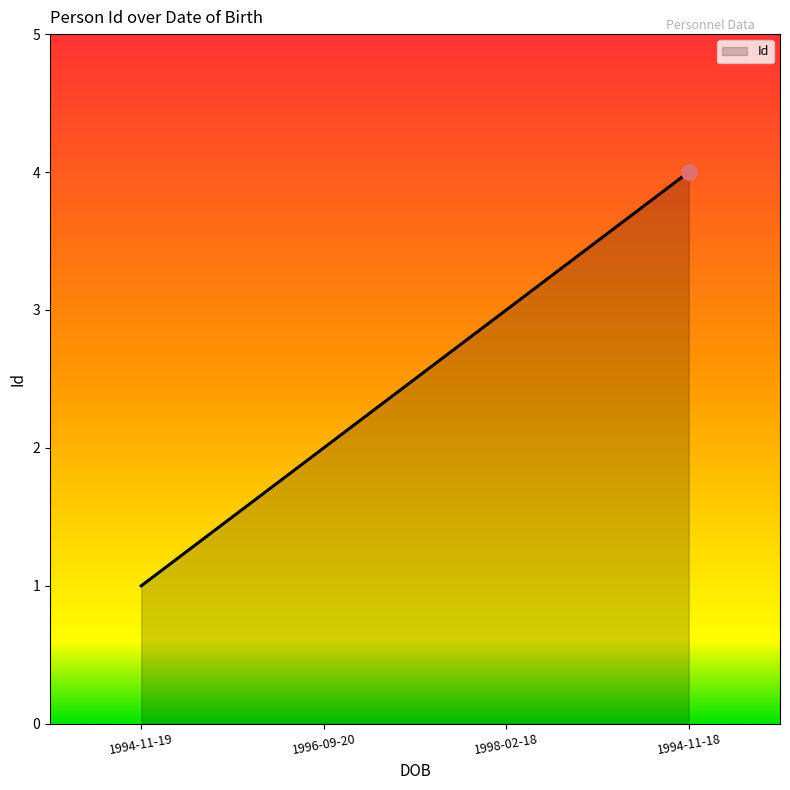

What is the change in value from 1994-11-19 to 1994-11-18?

+3